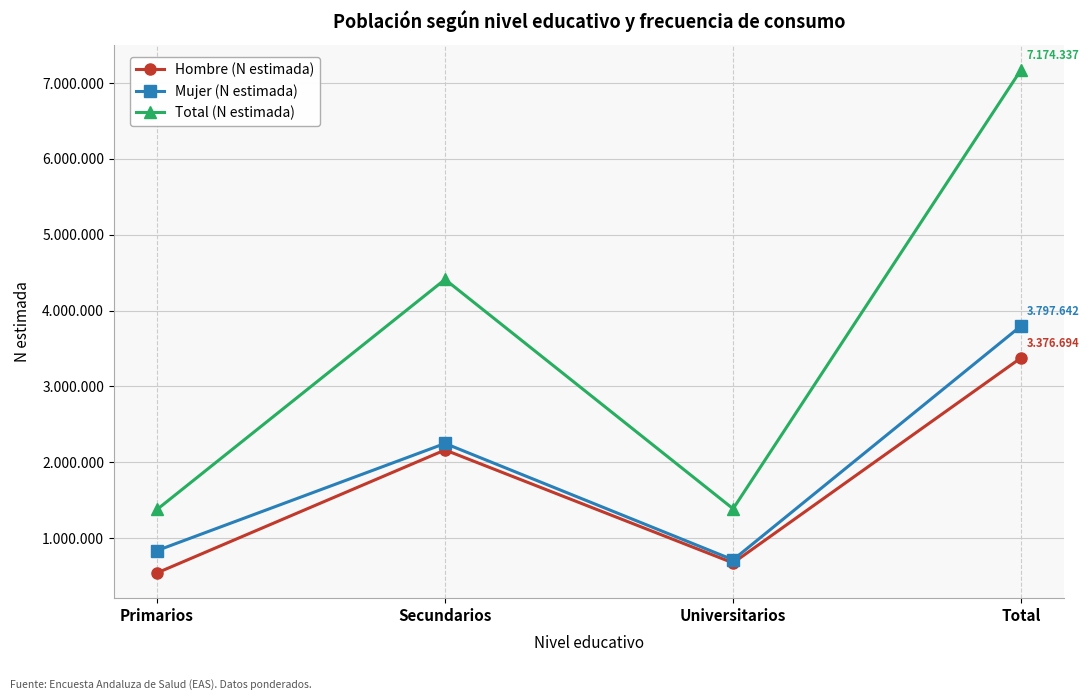

What position from the right is Primarios?

4